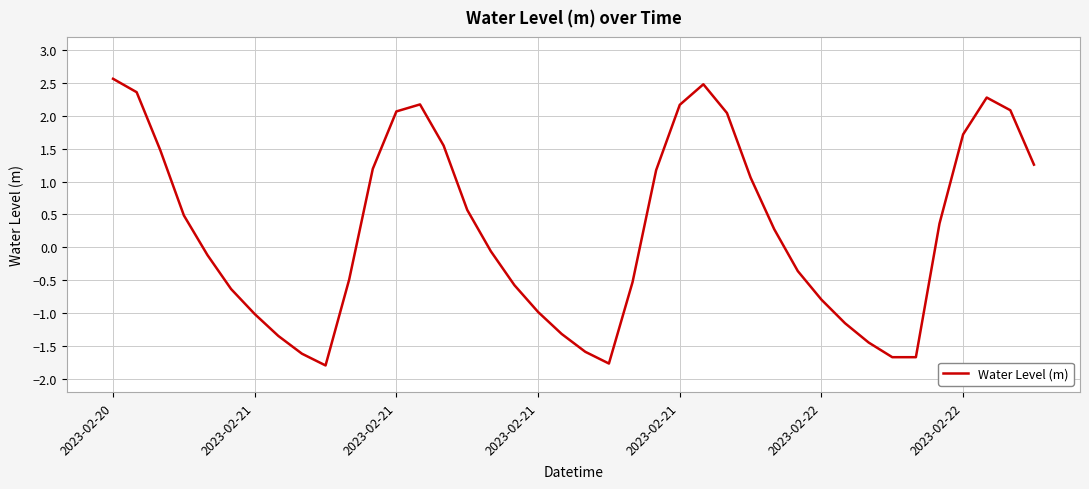

What is the maximum value shown in the chart?

2.6